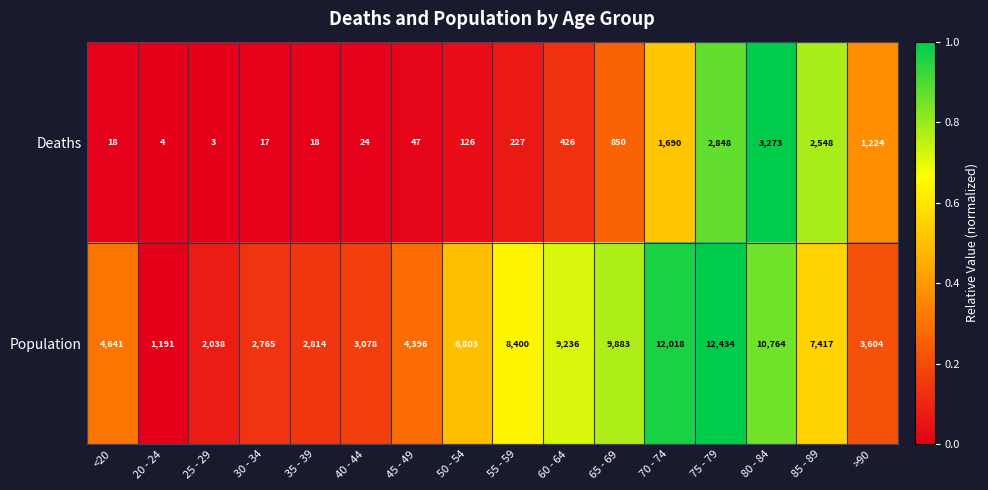

What is the difference between the second highest and second lowest values in the Deaths series?

2844